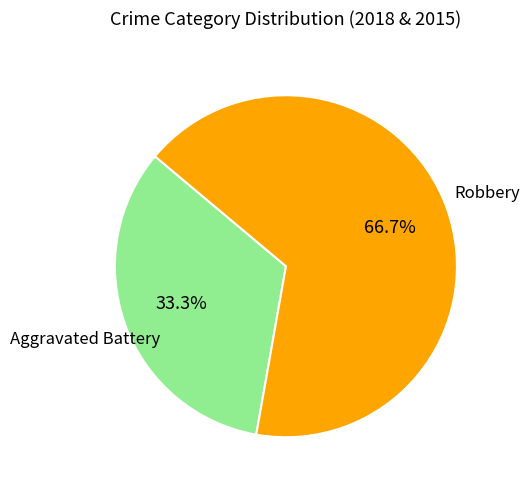

Is there a majority slice in this chart?

Yes